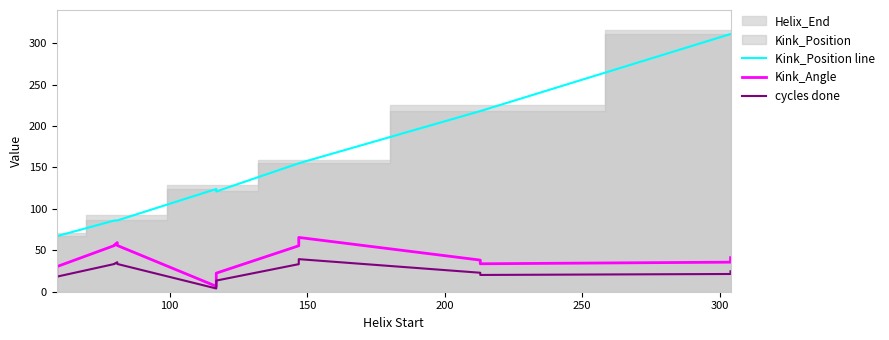

At 200, list the series in order from smallest to largest.

cycles done, Kink_Angle, Kink_Position line